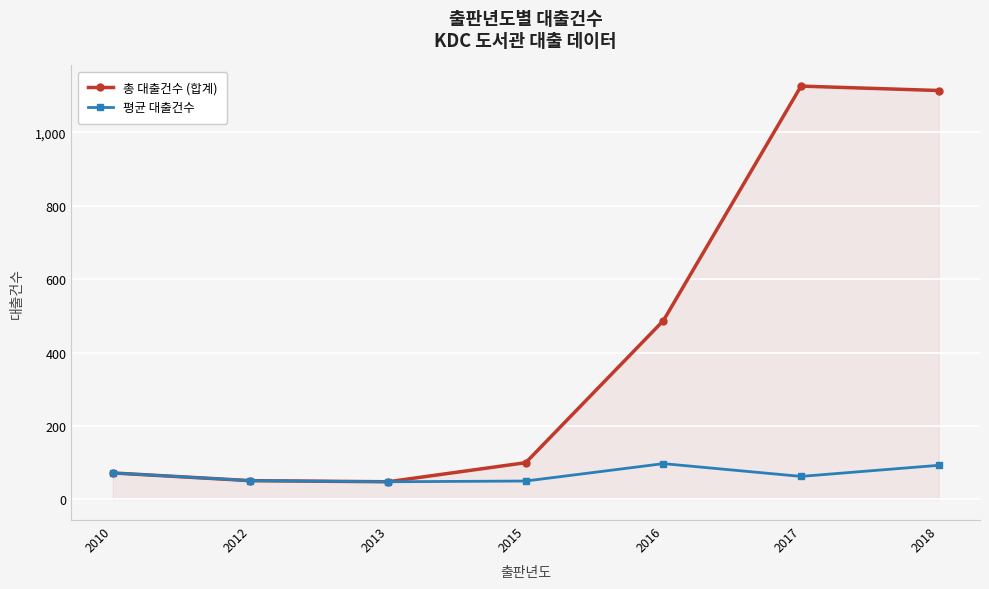

Rank the series by their maximum value, from highest to lowest.

총 대출건수 (합계), 평균 대출건수